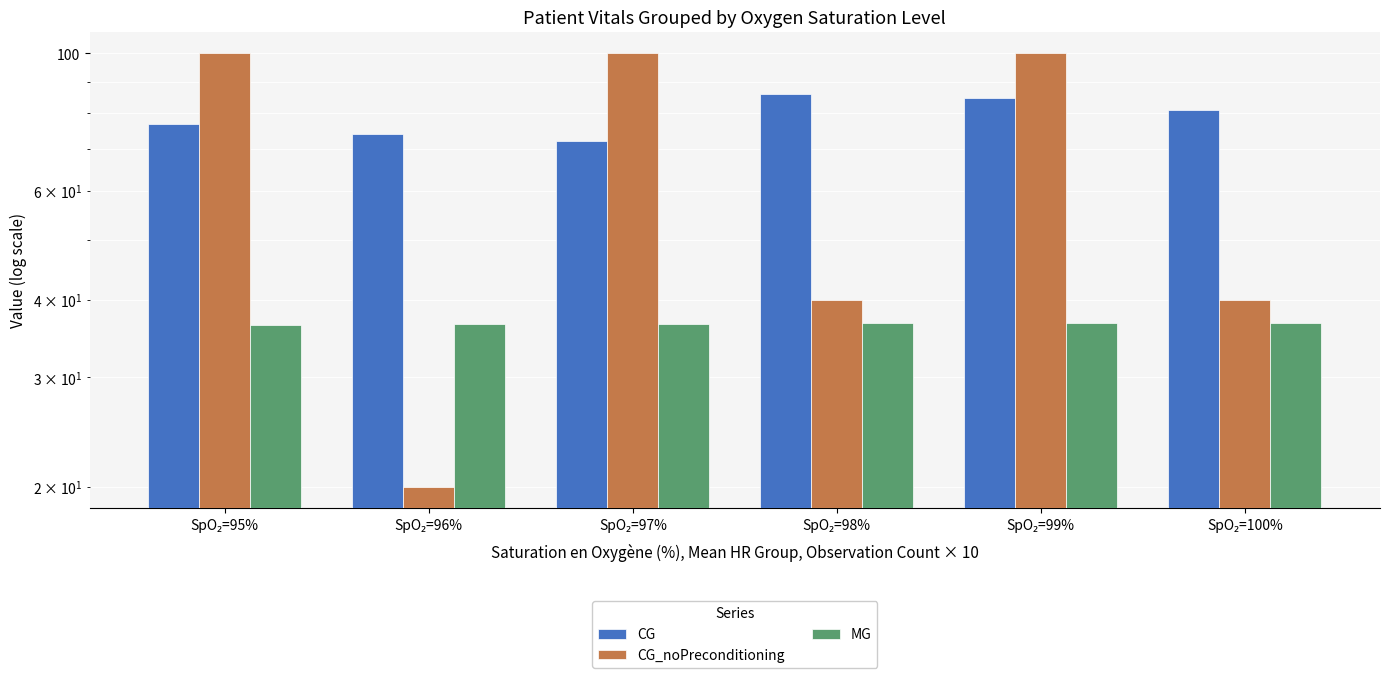

The CG_noPreconditioning series shows 165.3 at SpO₂=97%. True or false?

False